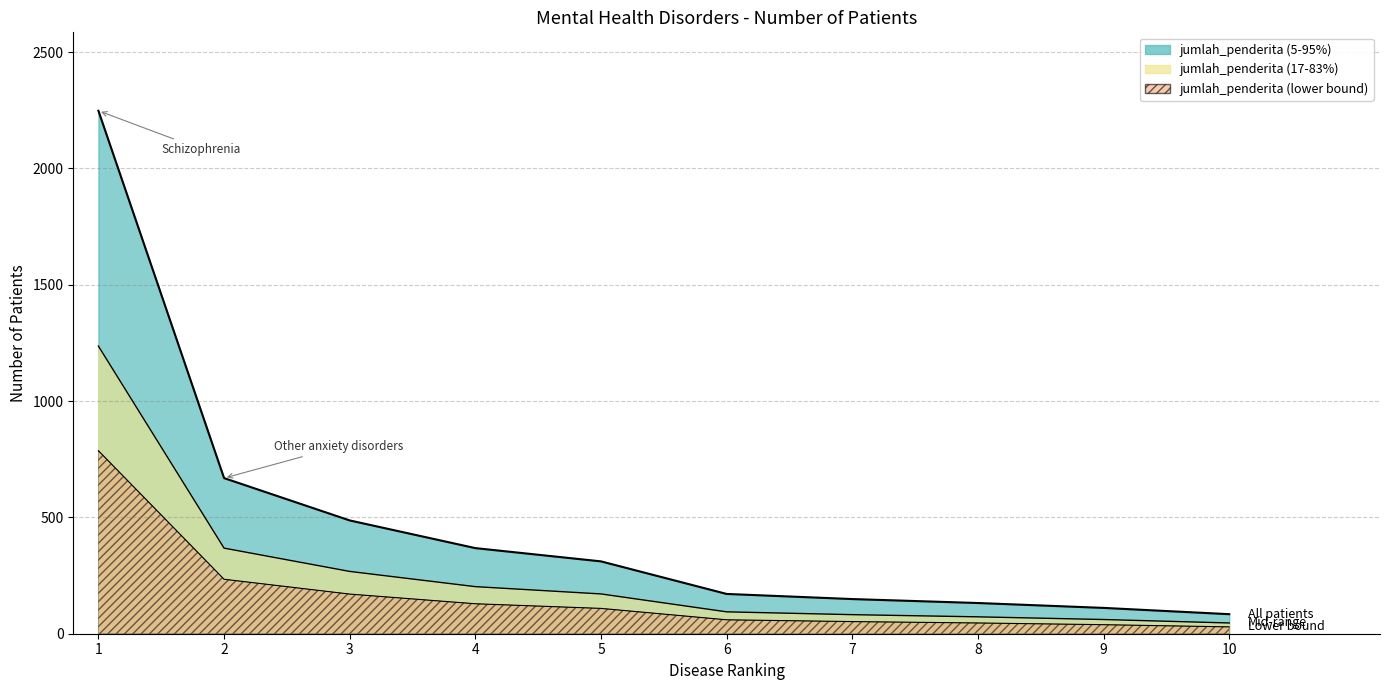

What is the smallest value displayed?

84